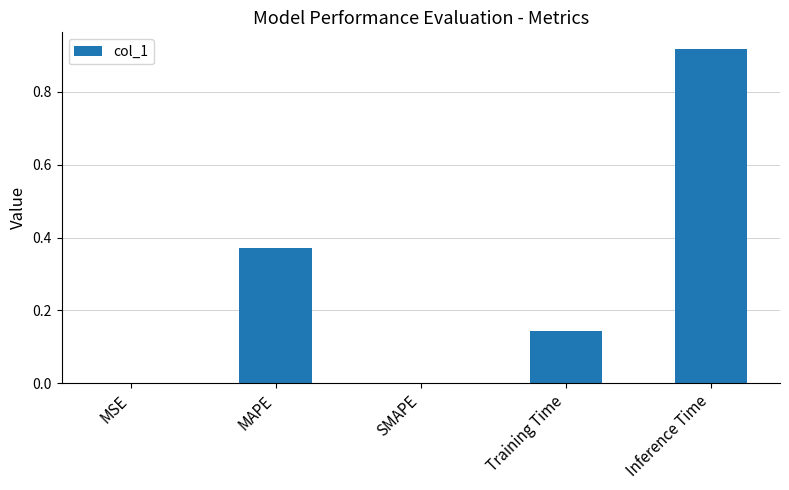

What is the change in value from MAPE to SMAPE?

-0.4